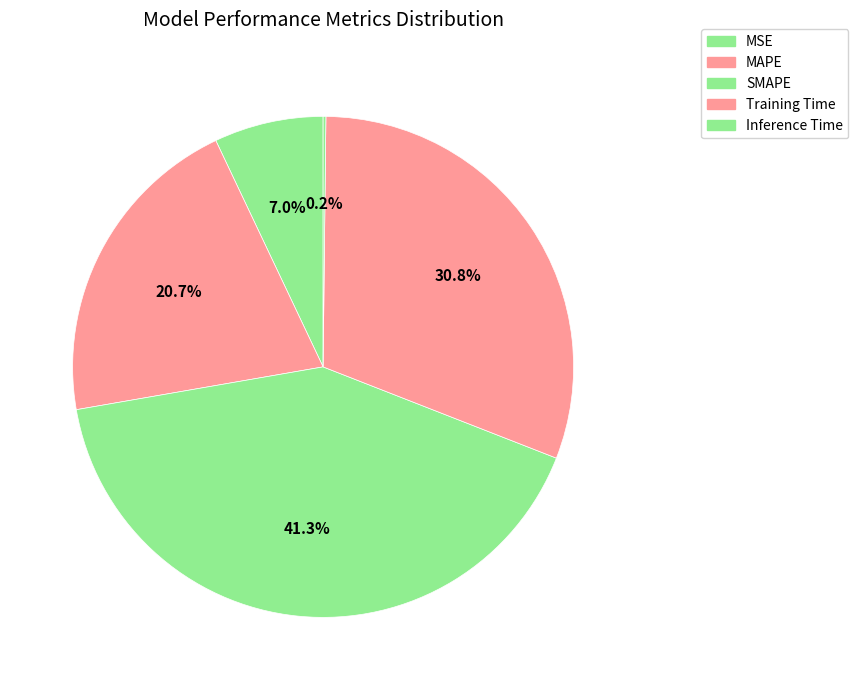

Does any single category account for the majority?

No